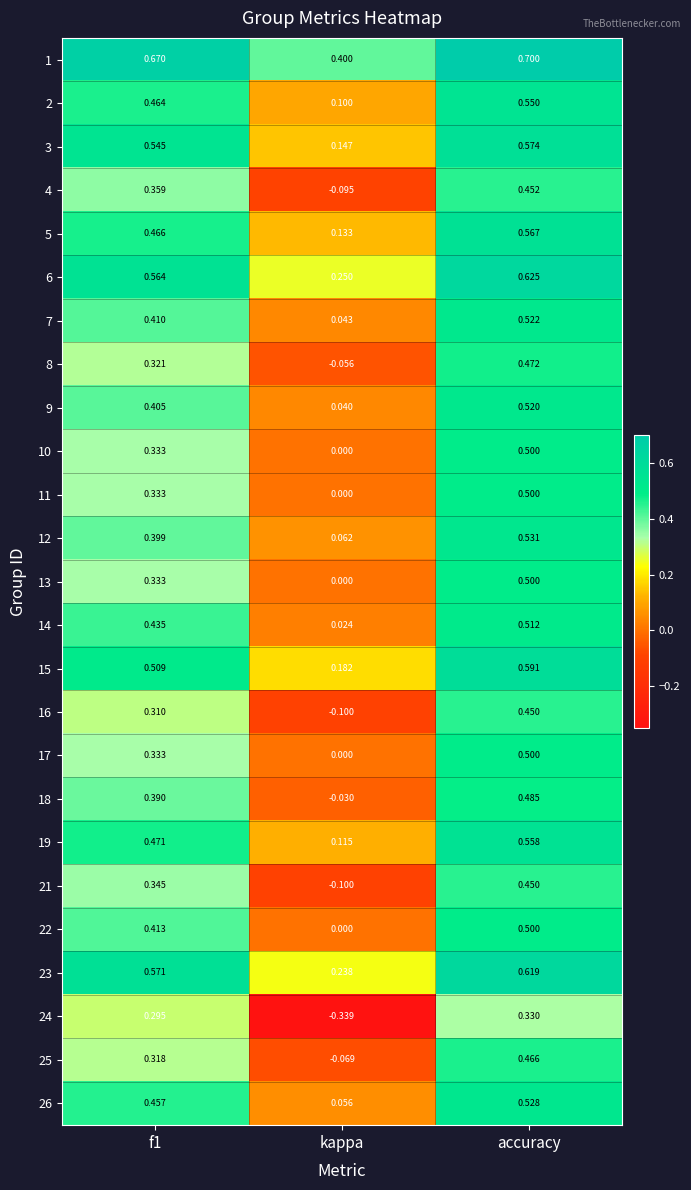

At which label is 3 closest to 0?

kappa